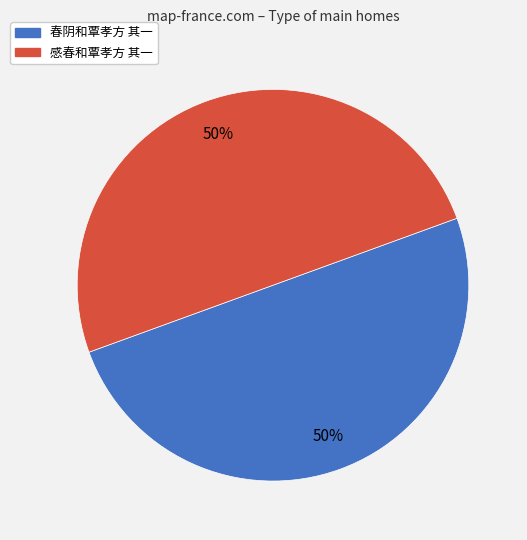

What is the ratio of the value at 感春和覃孝方 其一 to the value at 春阴和覃孝方 其一?

1.0